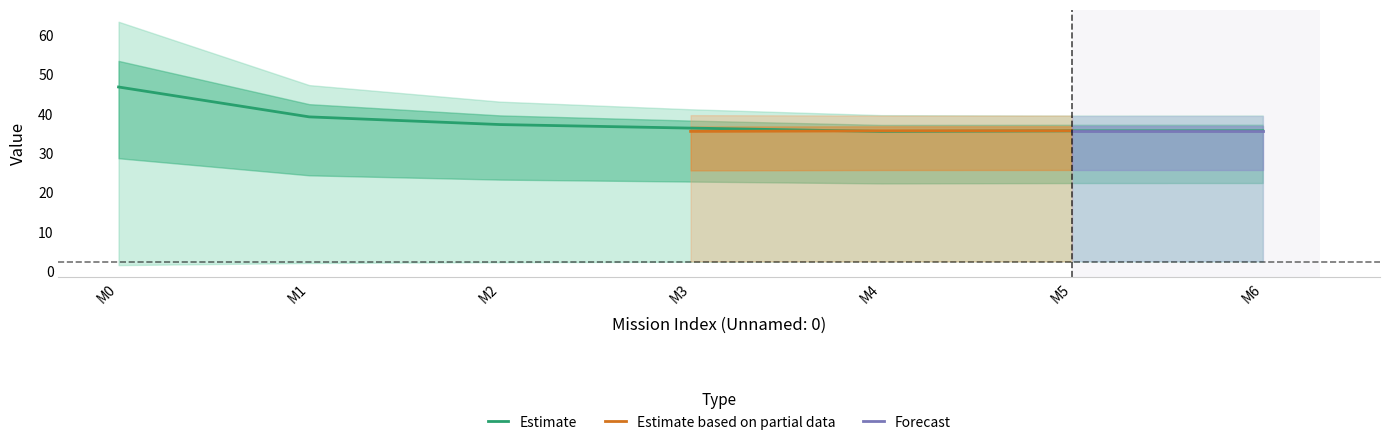

The Estimate series shows 11.0 at M5. True or false?

False